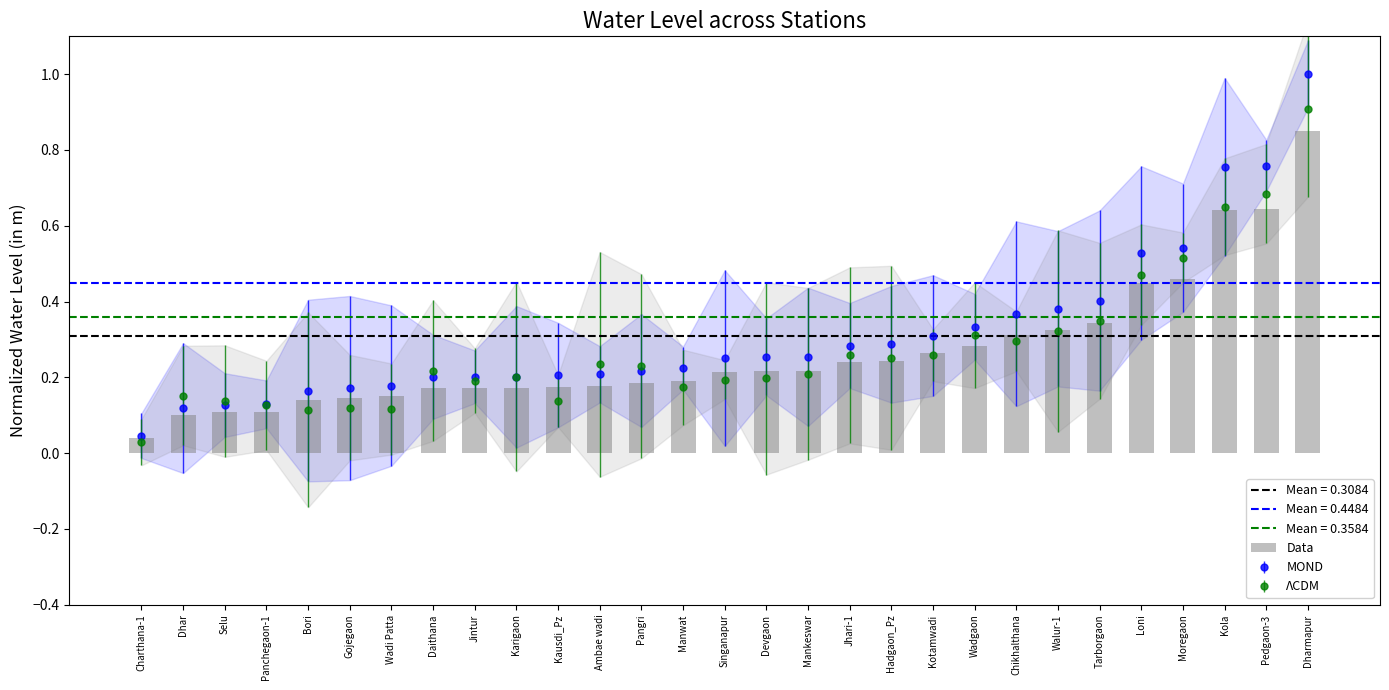

Rank the categories by value from lowest to highest.

Charthana-1, Dhar, Selu, Panchegaon-1, Bori, Gojegaon, Wadi Patta, Daithana, Jintur, Karigaon, Kausdi_Pz, Ambae wadi, Pangri, Manwat, Singanapur, Devgaon, Mankeswar, Jhari-1, Hadgaon_Pz, Kotamwadi, Wadgaon, Chikhalthana, Walur-1, Tarborgaon, Loni, Moregaon, Kola, Pedgaon-3, Dharmapur